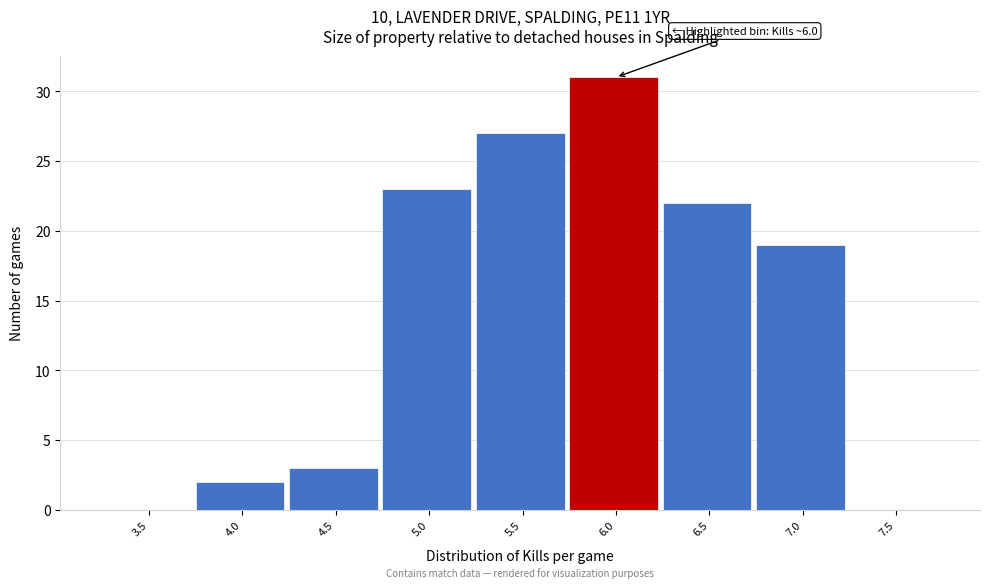

Reading right to left, extract all data points from this chart.

7.5=0	7.0=19	6.5=22	6.0=31	5.5=27	5.0=23	4.5=3	4.0=2	3.5=0